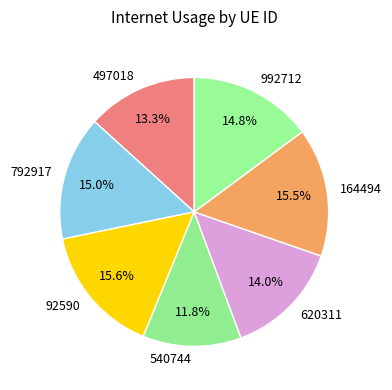

Does 497018 represent more than half of the total?

No